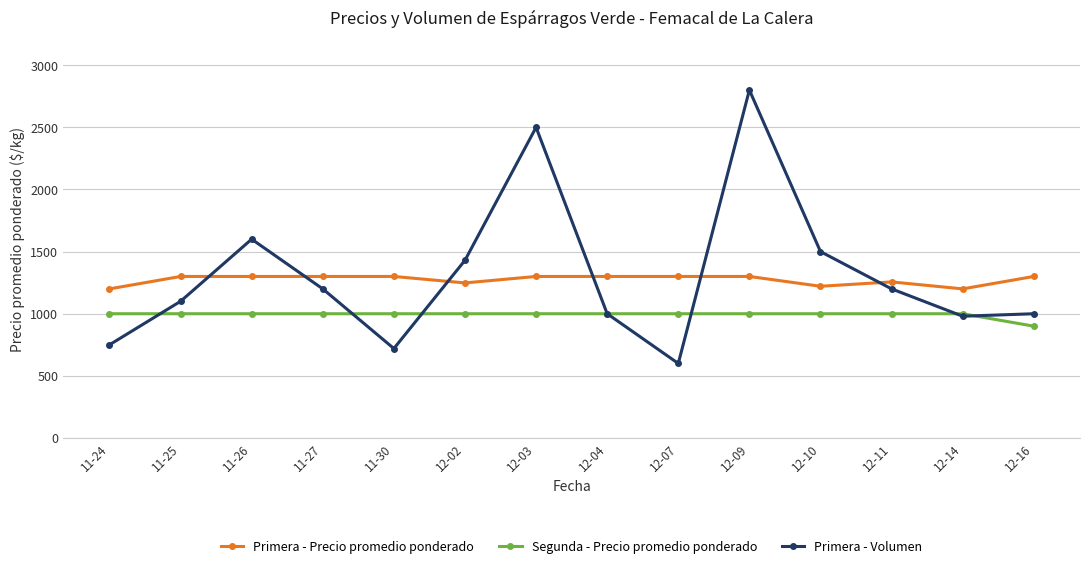

Does the chart display data point markers on the line(s)?

Yes